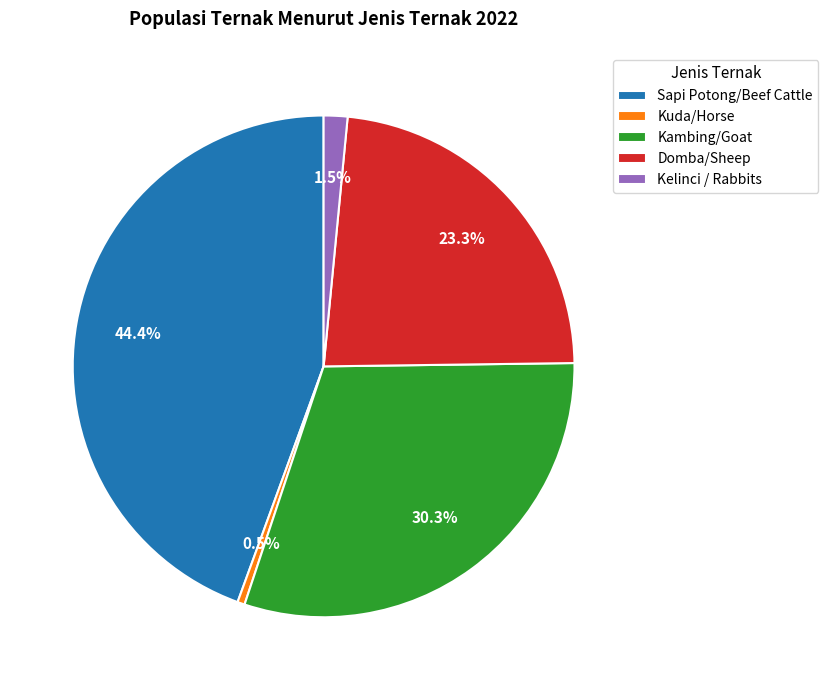

Is there any slice that represents more than half of the pie?

No